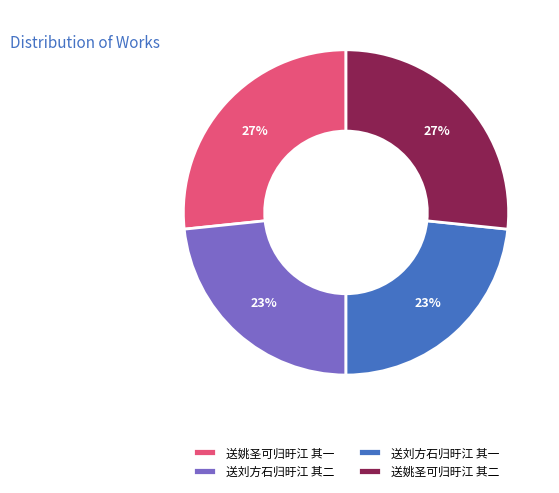

Do 送刘方石归旴江 其二 and 送刘方石归旴江 其一 together represent more than half of the pie?

No